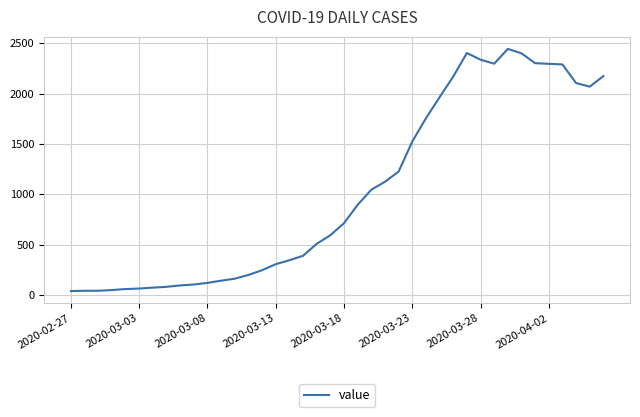

What is the greatest value displayed?

2444